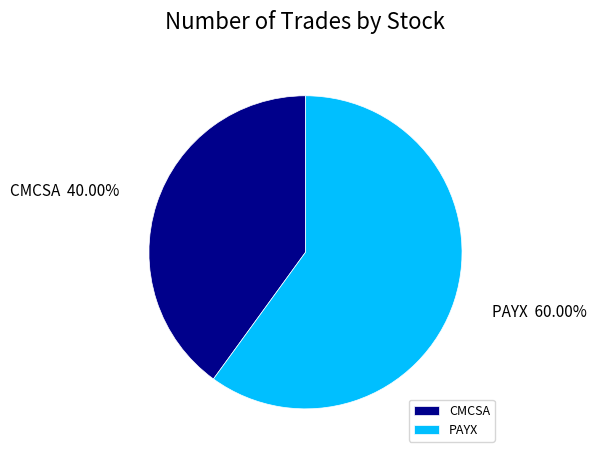

To the nearest percent, what portion does CMCSA represent?

40%